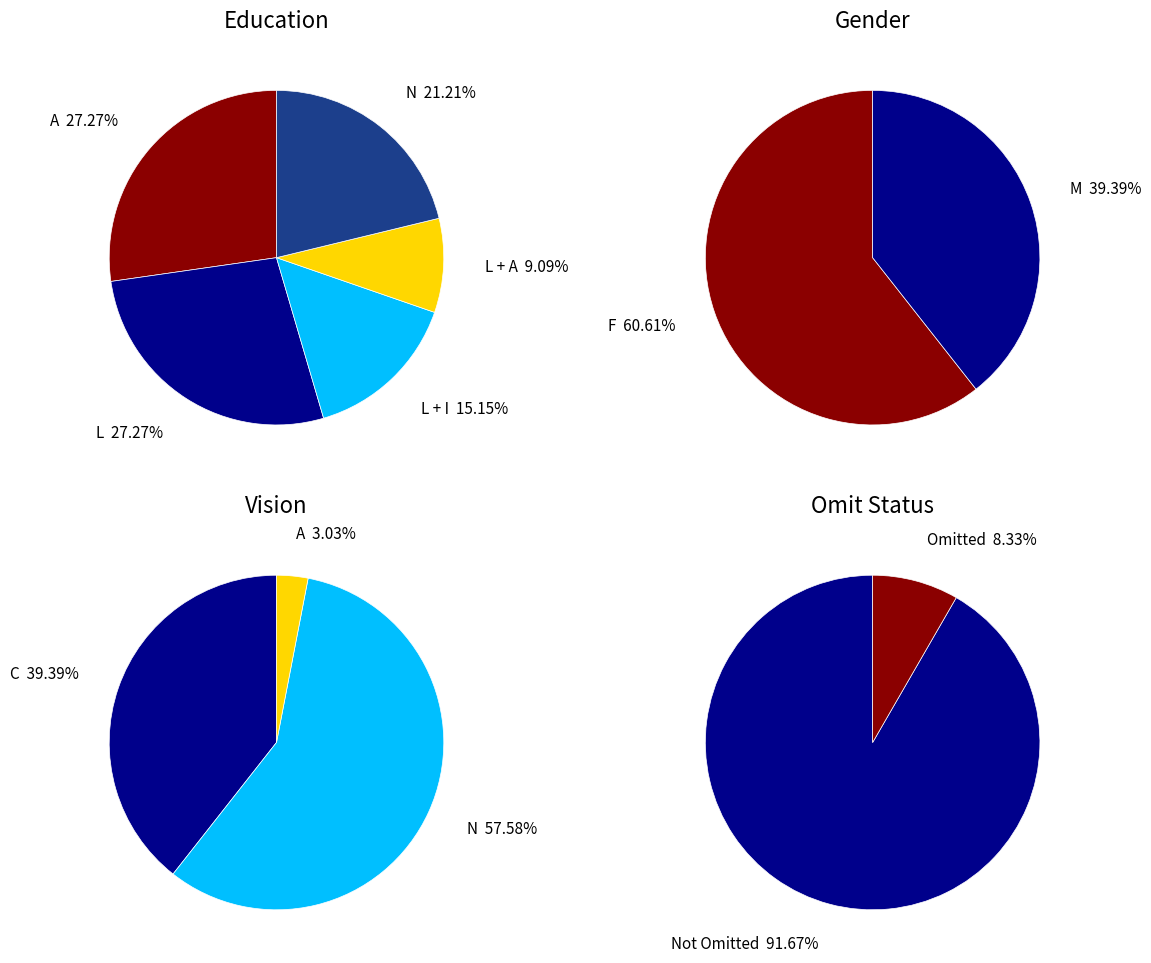

What is the change in value from L + I to L + A?

-2